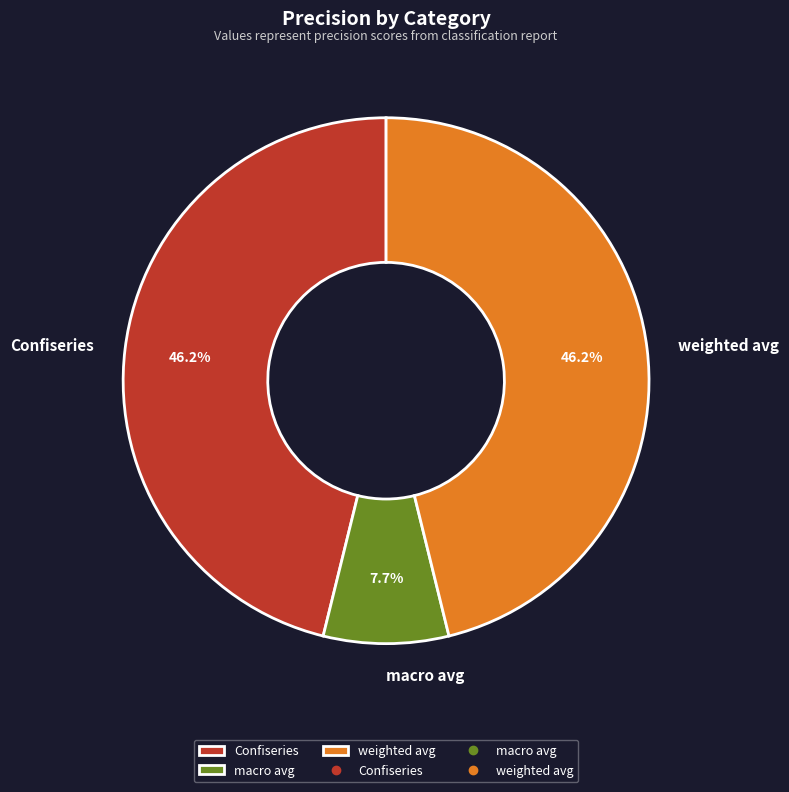

To the nearest percent, what is the average slice percentage?

33%